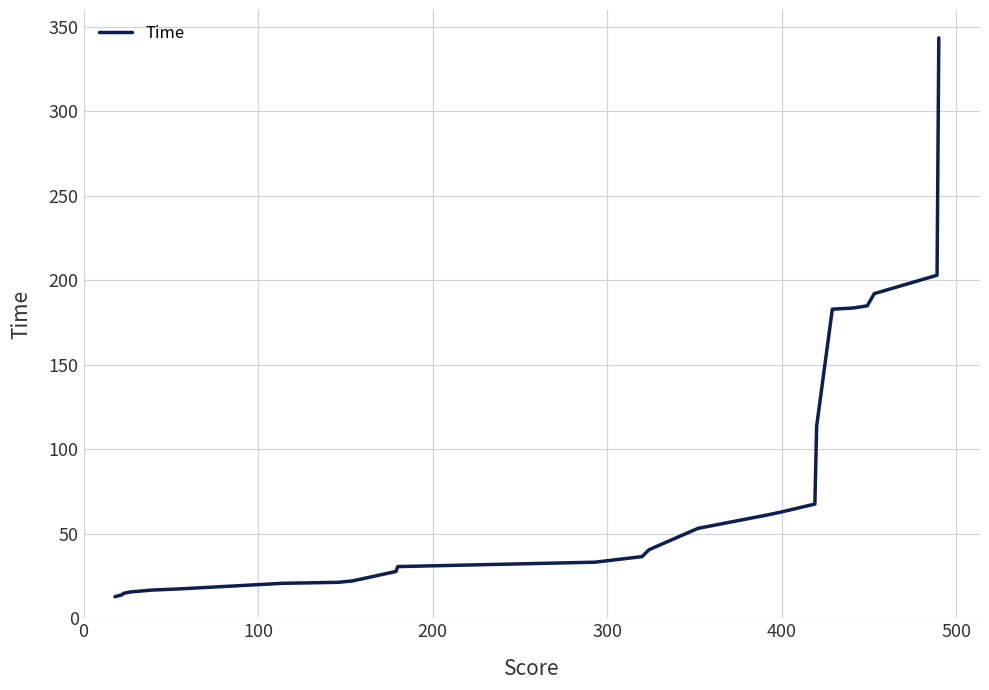

What is the difference between the maximum and minimum values?

330.6